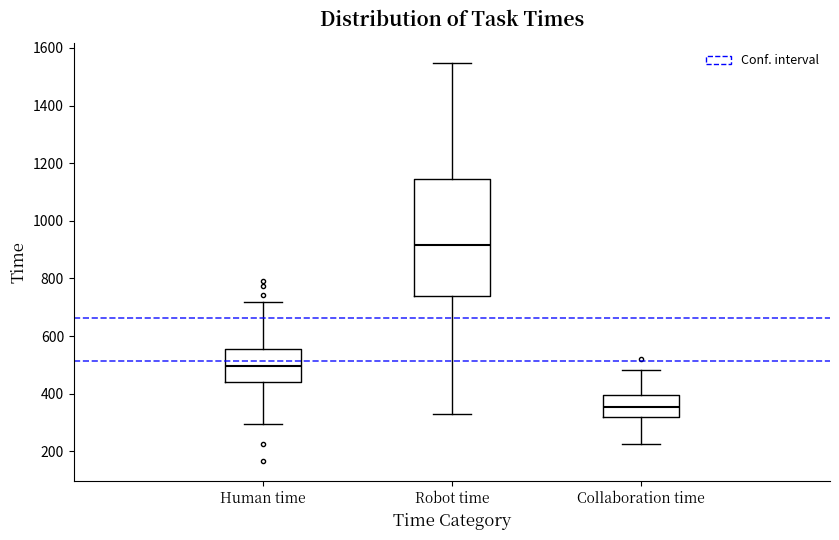

Where is the lower edge of the box for Robot time on the y-axis? The values are not printed on the chart, so give them approximately, as read against the axis.

740